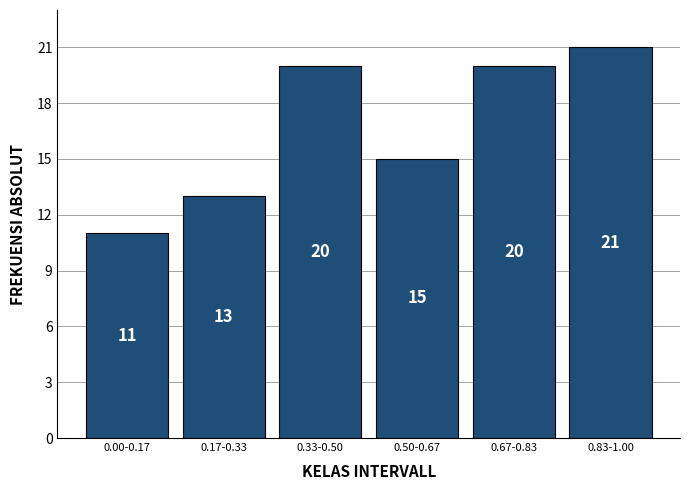

Reading right to left, extract all data points from this chart.

21	20	15	20	13	11